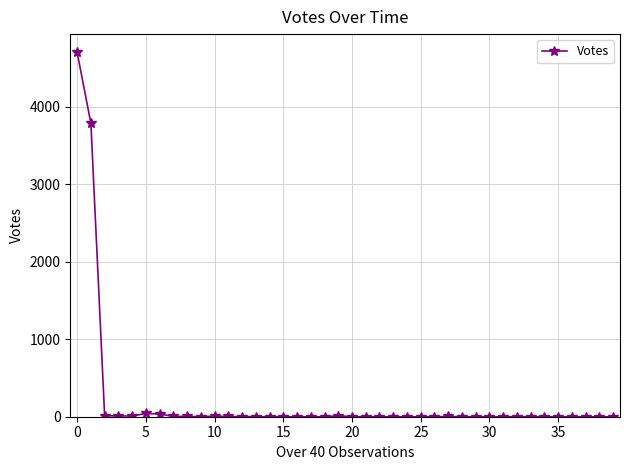

True or false: the data has more than 2 interior local peaks.

True